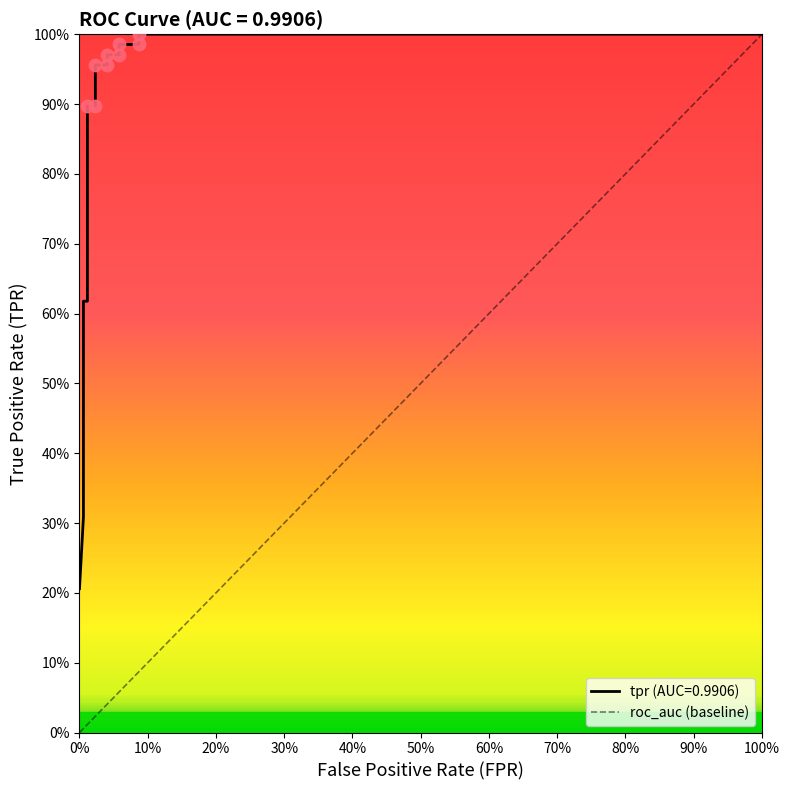

Which has a higher value, 0% or 100%?

100%